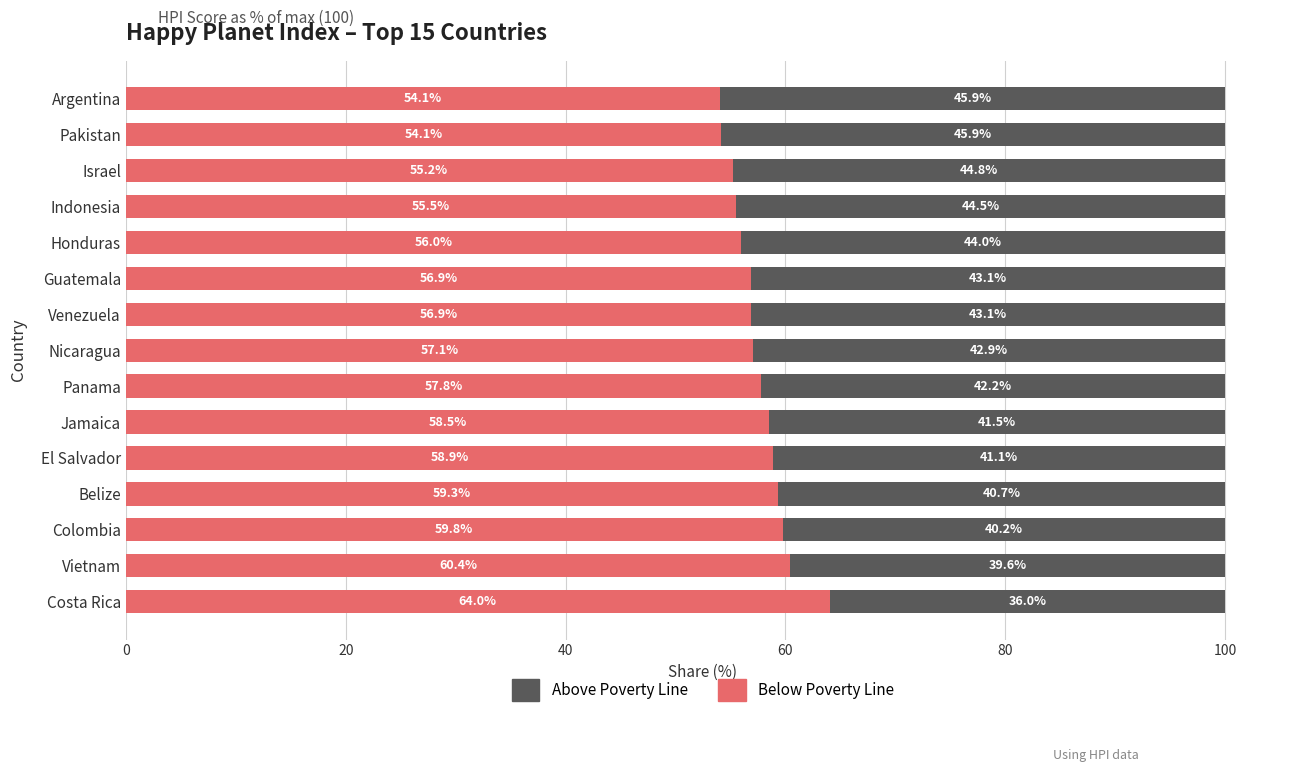

What are all the series names shown in the legend?

Above Poverty Line, Below Poverty Line